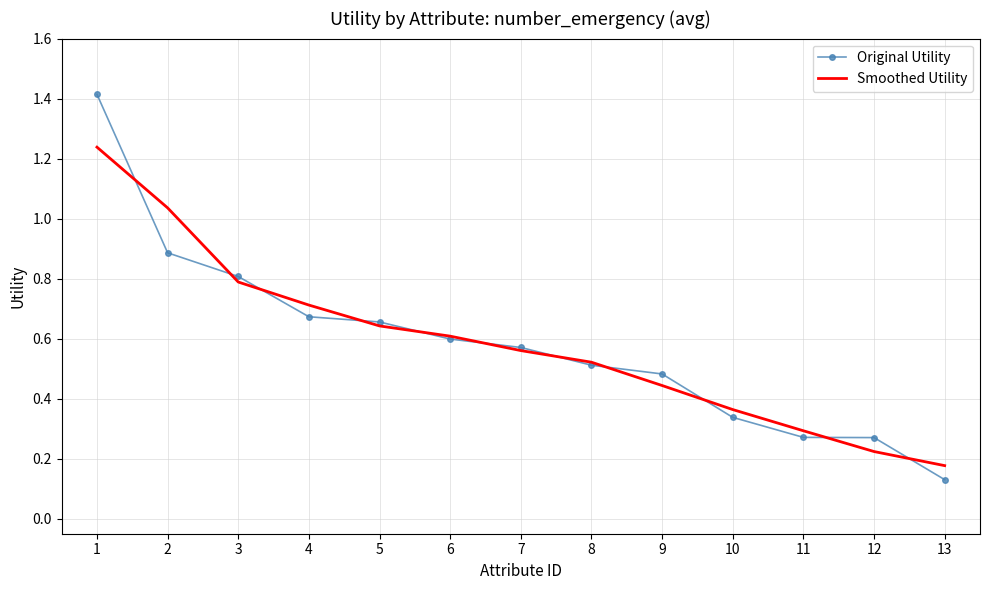

Rank the series by their maximum value, from highest to lowest.

Original Utility, Smoothed Utility